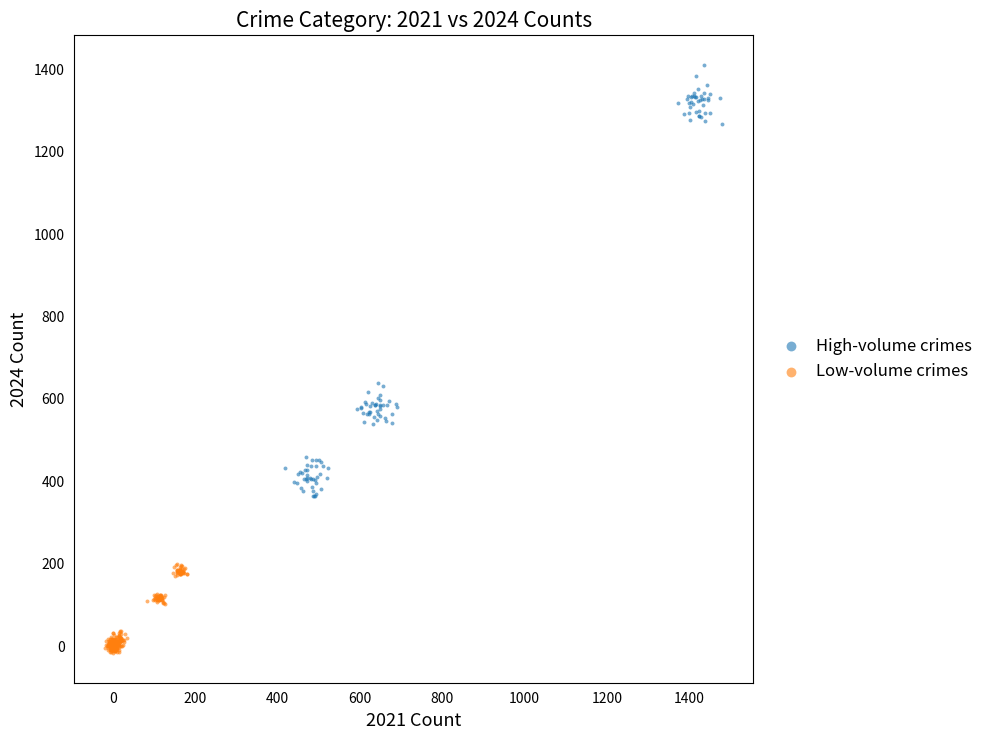

Which series reaches the maximum Y coordinate?

High-volume crimes